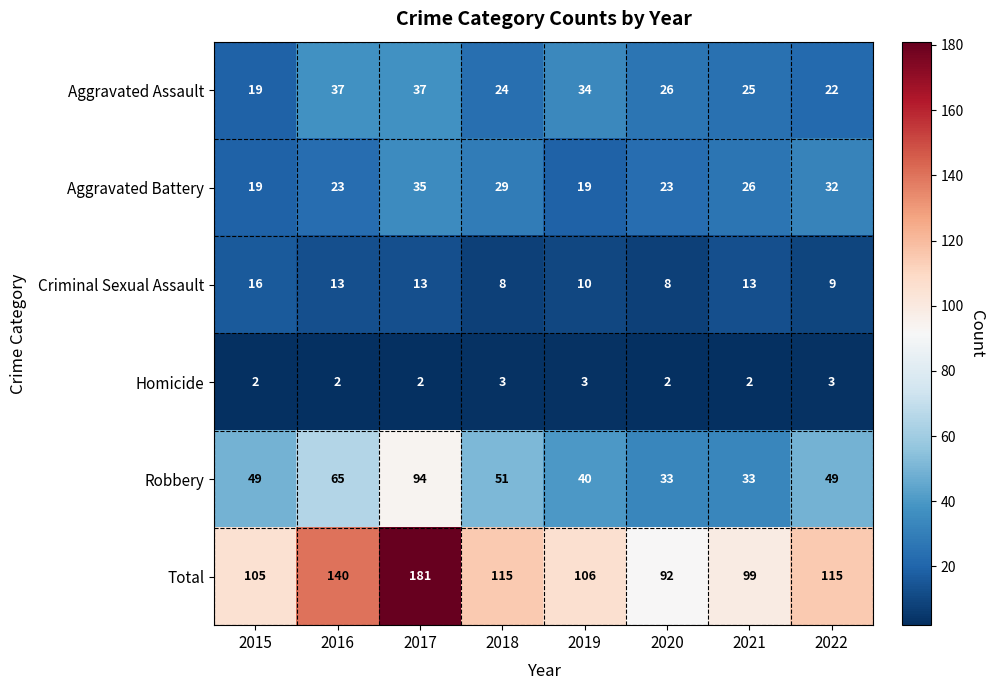

What is the minimum value for Criminal Sexual Assault?

8